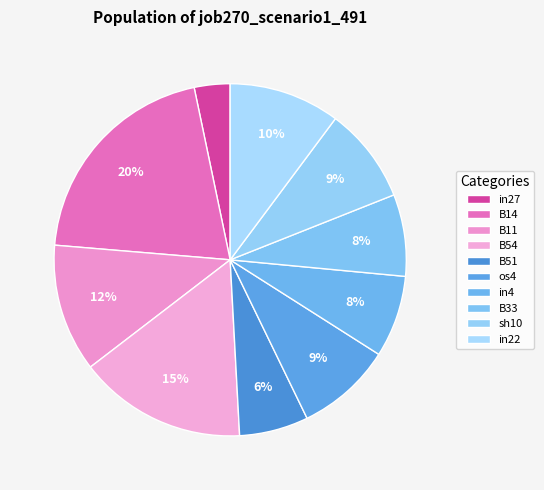

Combined, what portion of the pie is in4 and B11?

19.3%